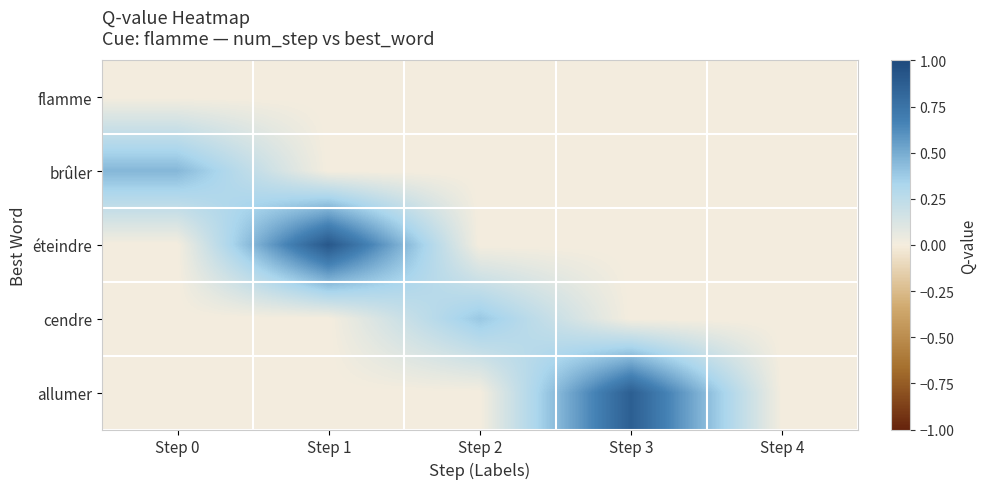

Reading left to right, transcribe all the data shown in this chart.

flamme: Step 0=0.0	Step 1=0.0	Step 2=0.0	Step 3=0.0	Step 4=0.0
brûler: Step 0=0.5	Step 1=0.0	Step 2=0.0	Step 3=0.0	Step 4=0.0
éteindre: Step 0=0.0	Step 1=0.9	Step 2=0.0	Step 3=0.0	Step 4=0.0
cendre: Step 0=0.0	Step 1=0.0	Step 2=0.4	Step 3=0.0	Step 4=0.0
allumer: Step 0=0.0	Step 1=0.0	Step 2=0.0	Step 3=0.9	Step 4=0.0